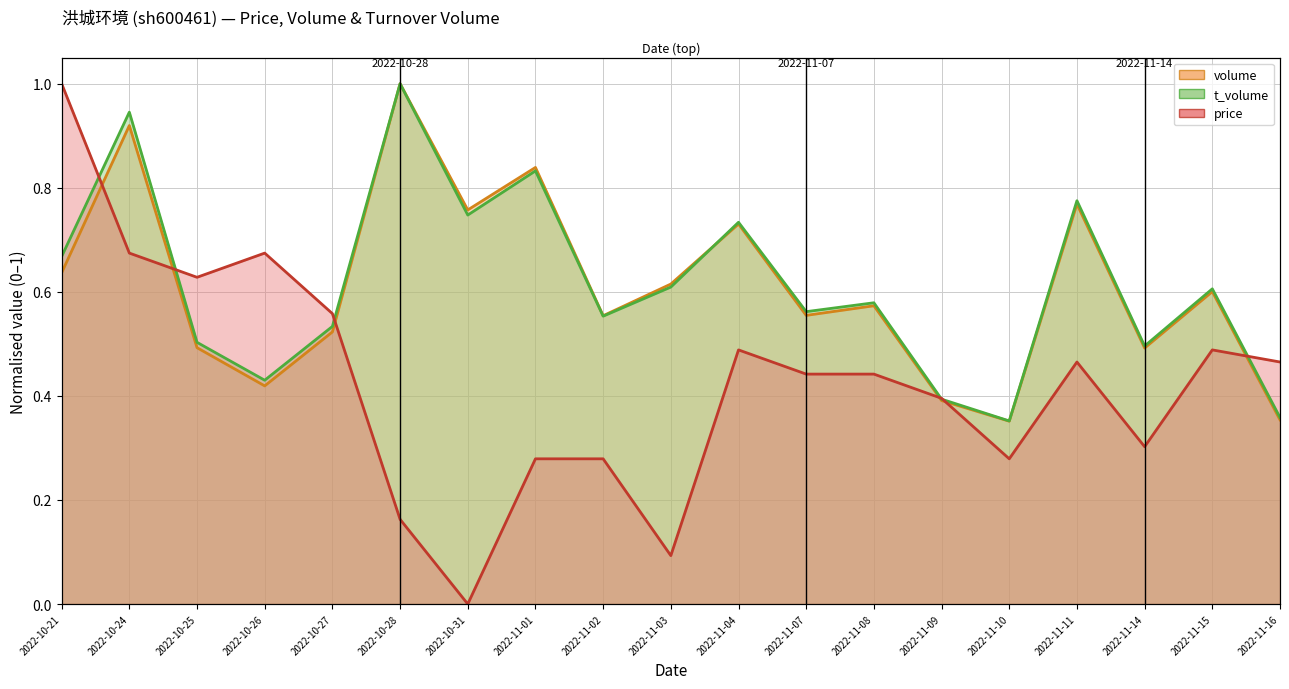

What is the label of the 9th point from the left?

2022-11-02